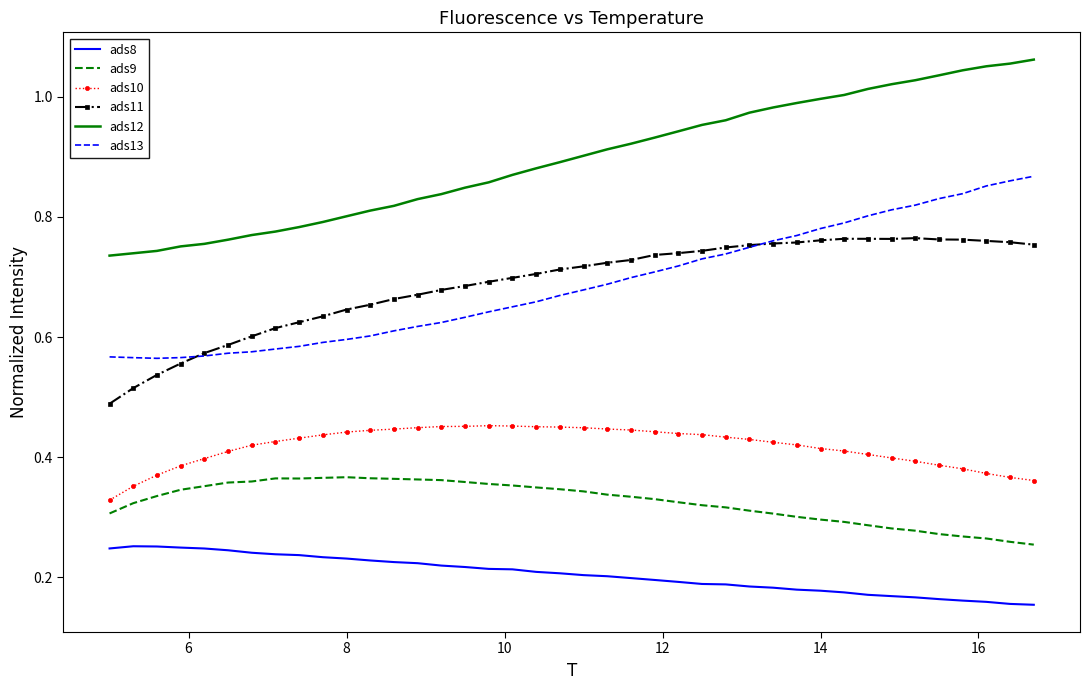

Which series has the largest range (max minus min)?

ads12